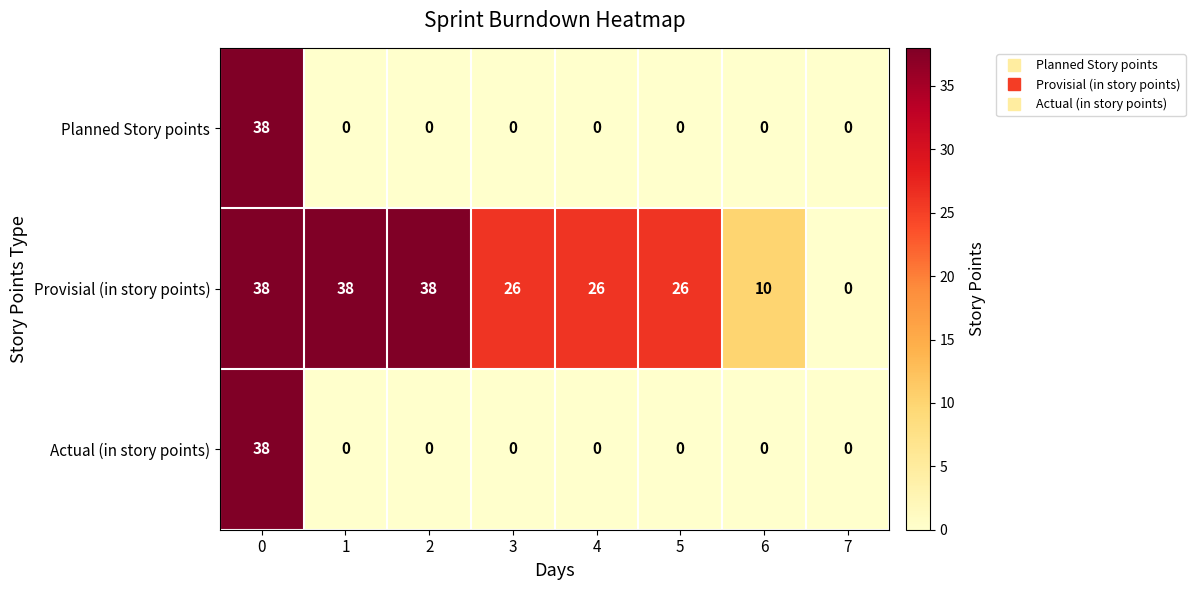

What is the average value of the Planned Story points series?

5